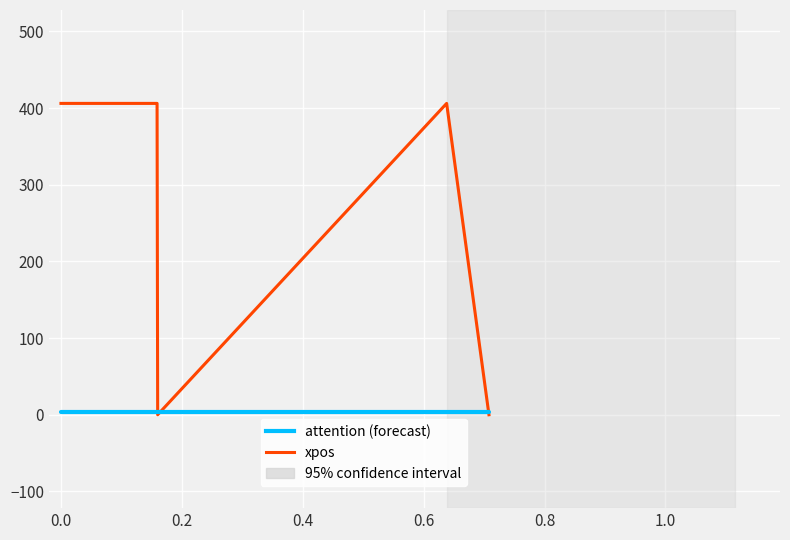

What is the lowest value of the attention (forecast) series?

4